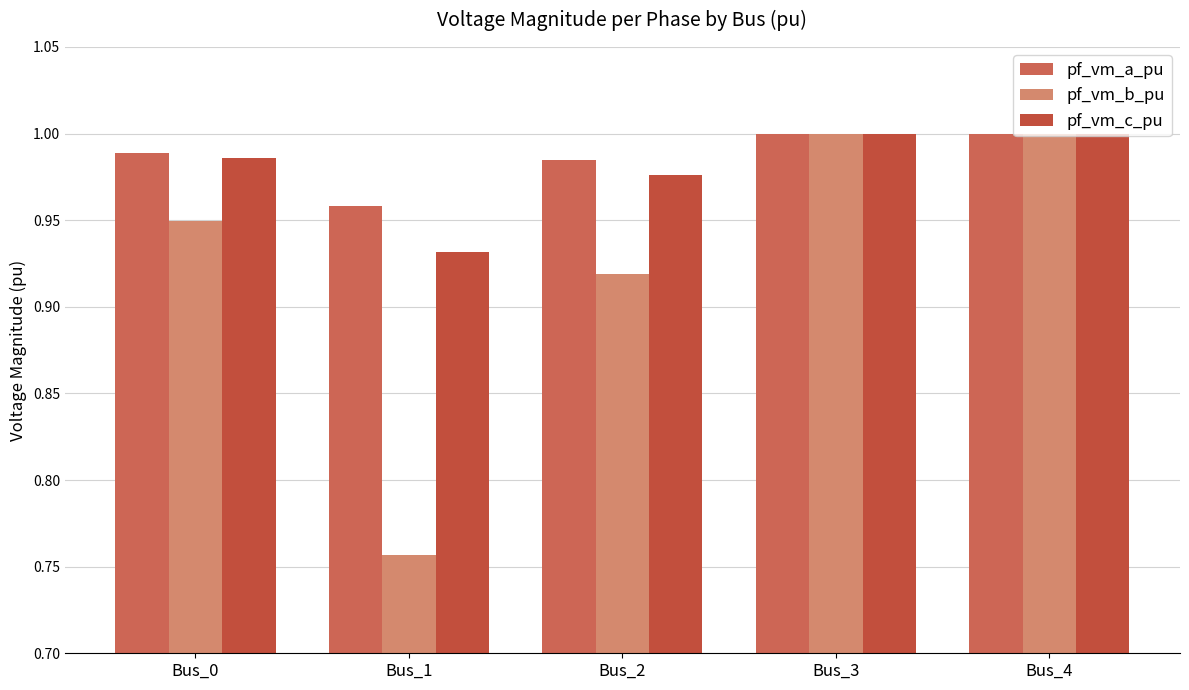

What is the total value across all series at Bus_0?

2.9